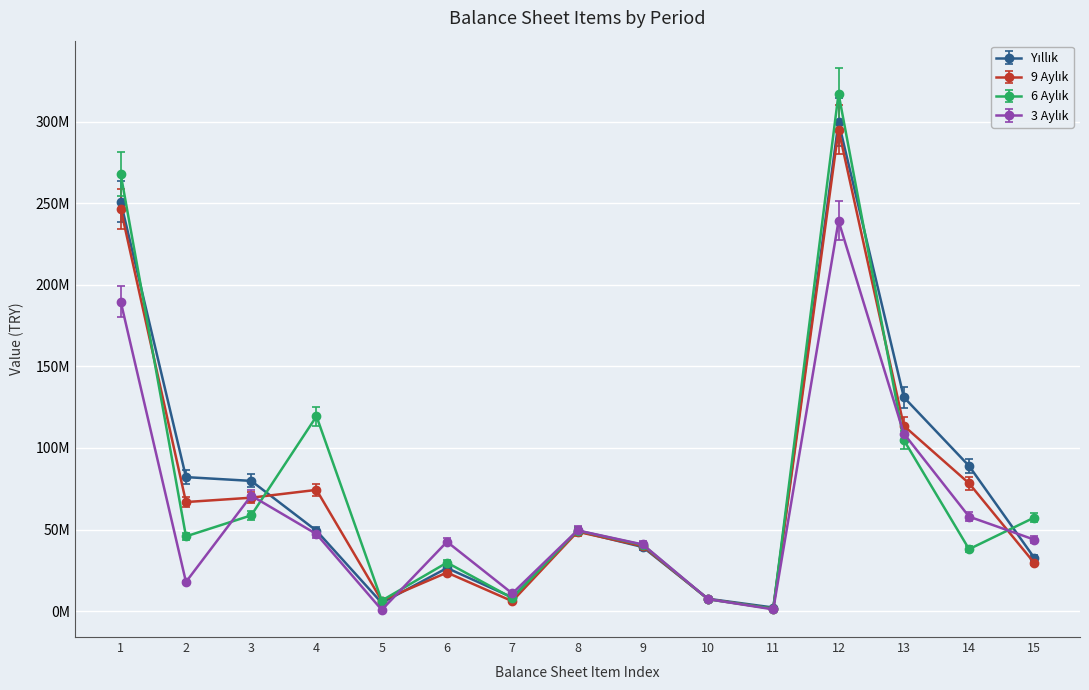

Is this an area chart (filled region under the line)?

No